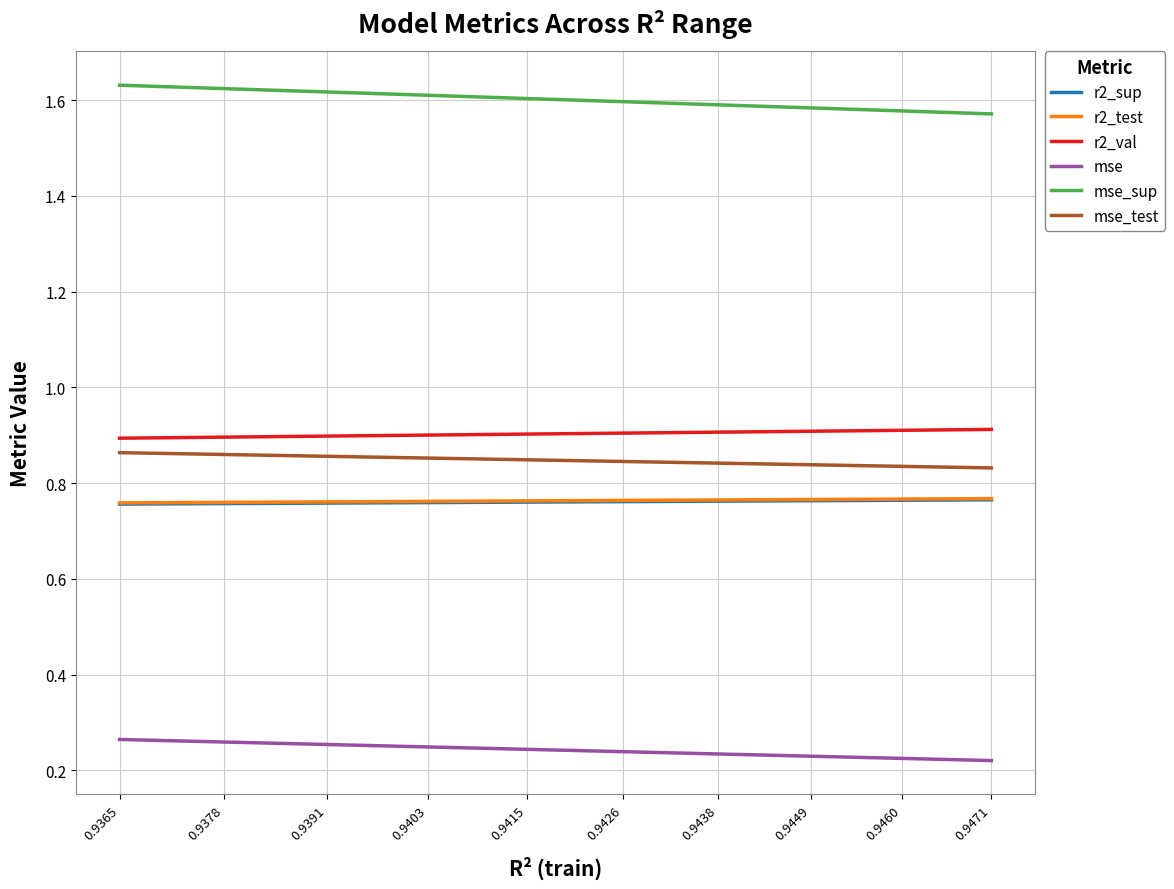

What is the difference between the highest and lowest values at 0.9415?

1.4